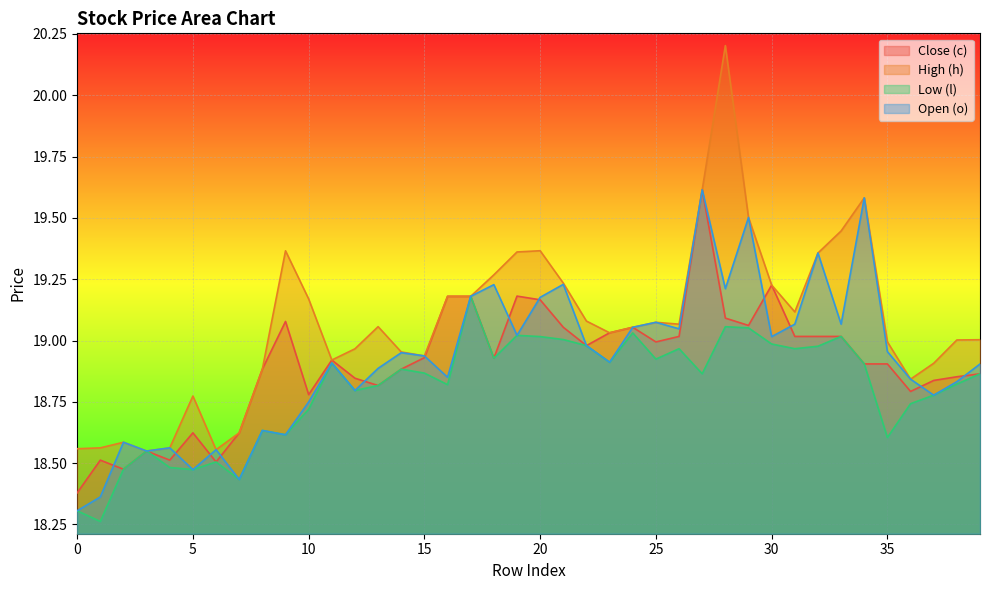

True or false: High (h) and Low (l) intersect in this chart.

False